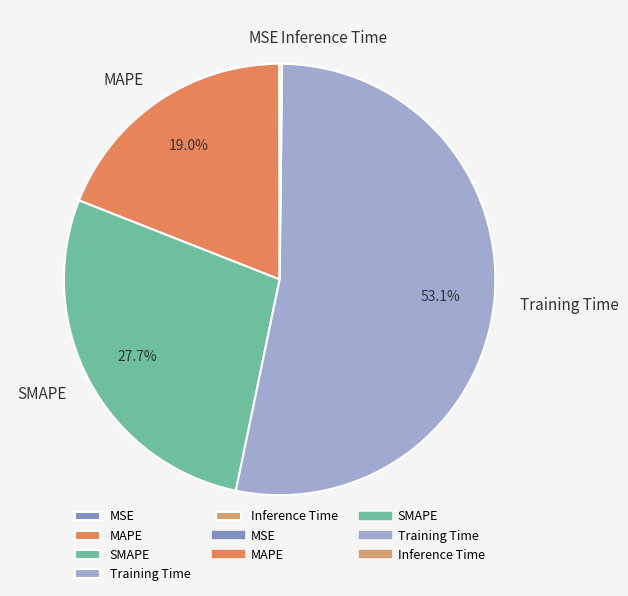

Which has a higher value, Training Time or SMAPE?

Training Time